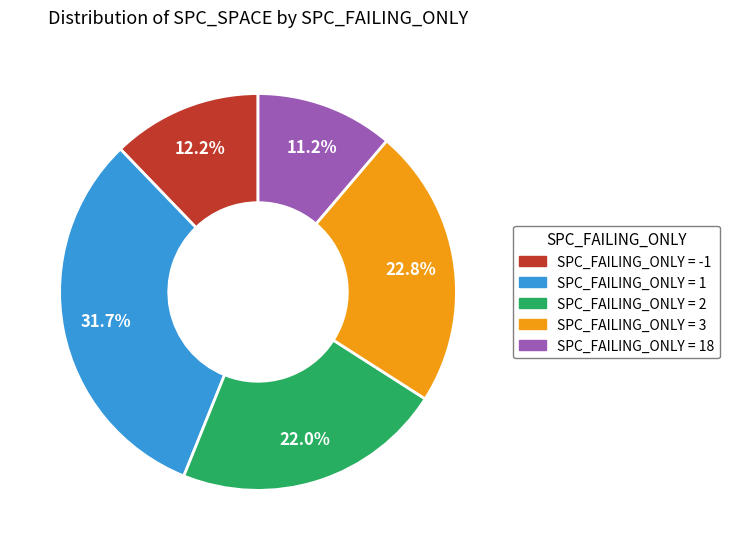

Is there any slice that represents more than half of the pie?

No